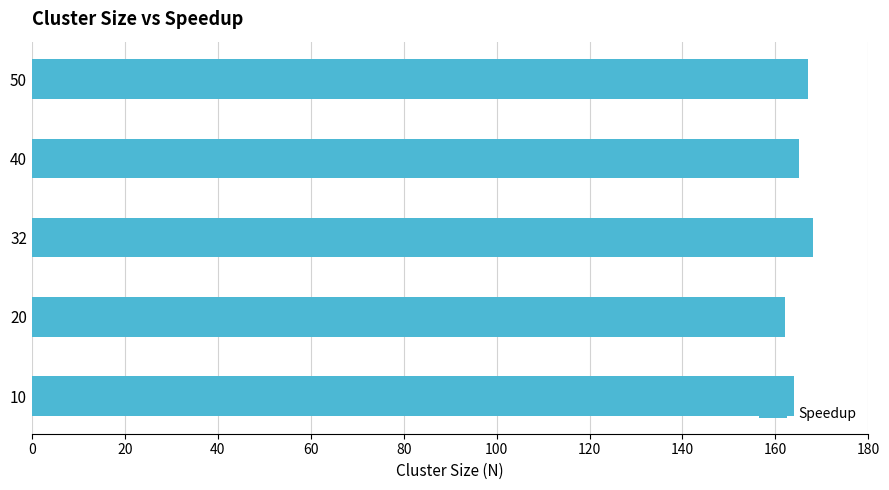

Which category has the lowest value across all series?

20